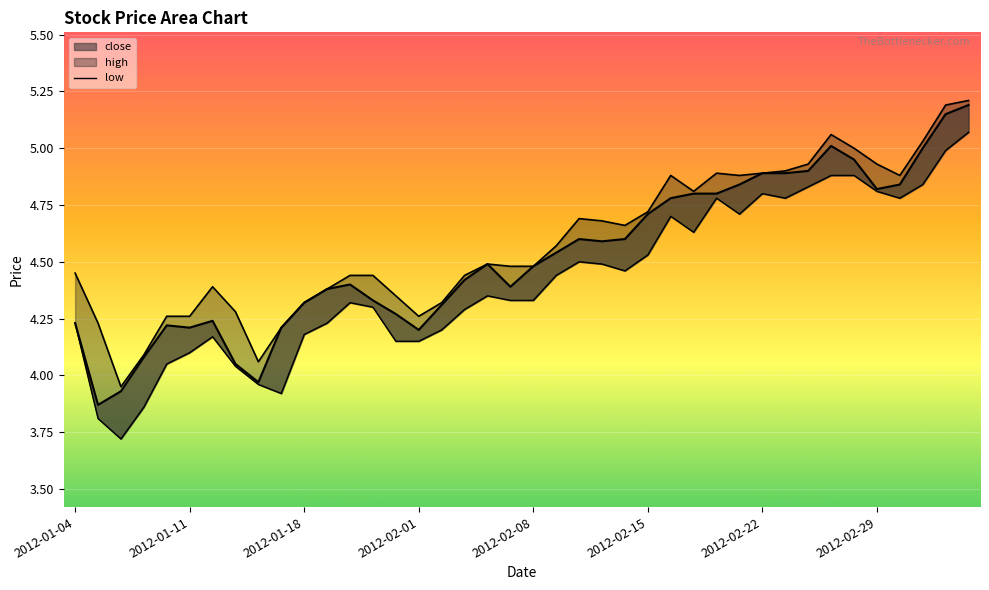

How many data points does each series have?

40